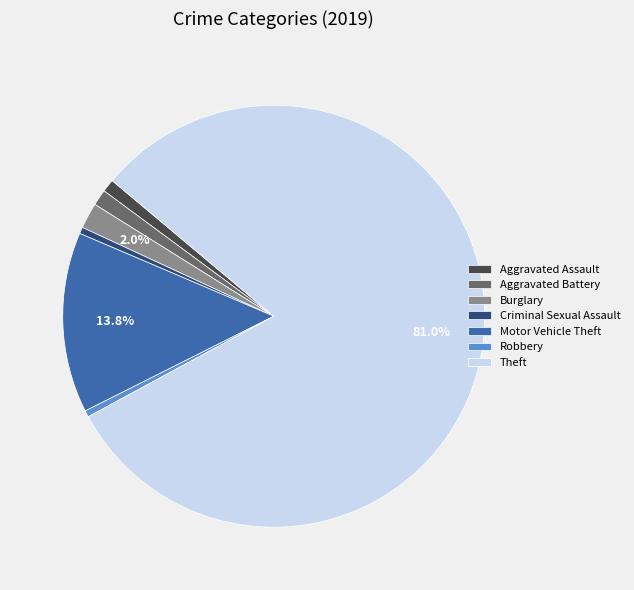

How many segments does this pie chart have?

7